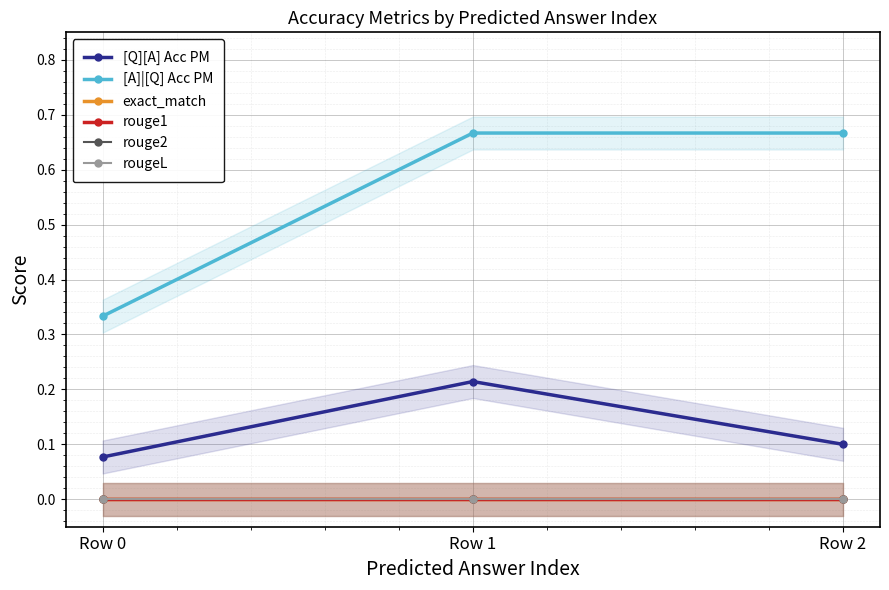

Is this an area chart (filled region under the line)?

No